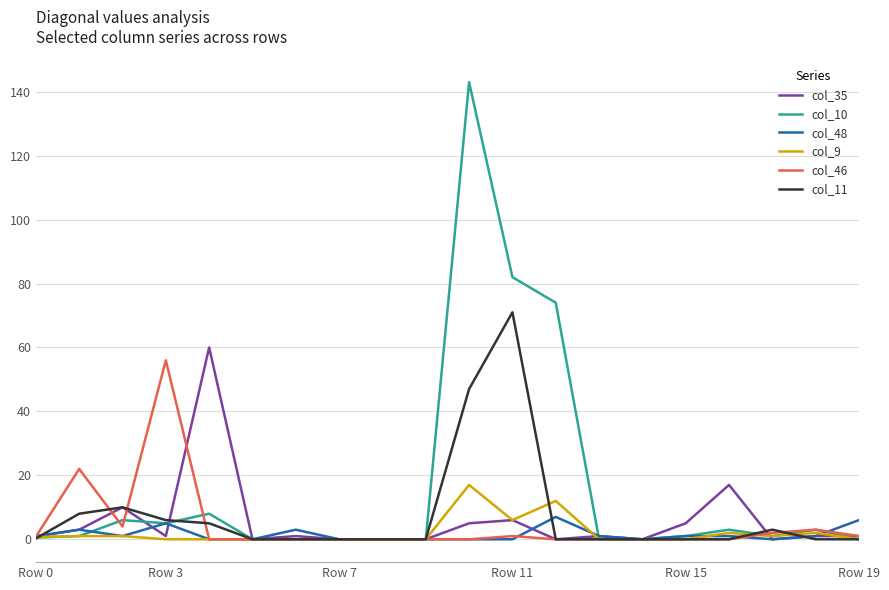

Which series has the largest total across all categories?

col_10